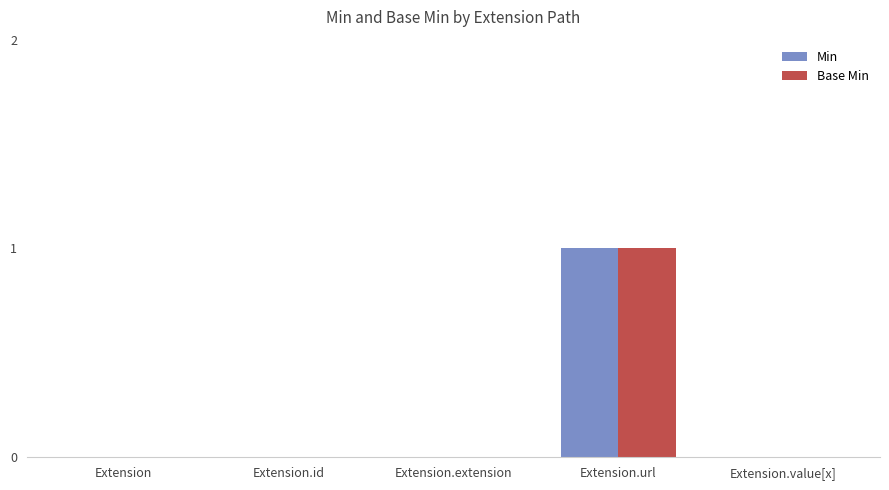

Reading left to right, transcribe all the data shown in this chart.

Min: 0	0	0	1	0
Base Min: 0	0	0	1	0